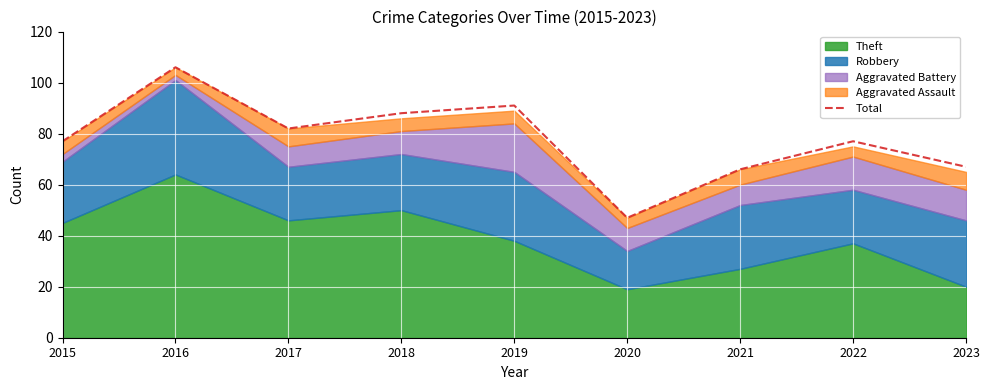

True or false: the data has more than 1 interior local peaks.

True